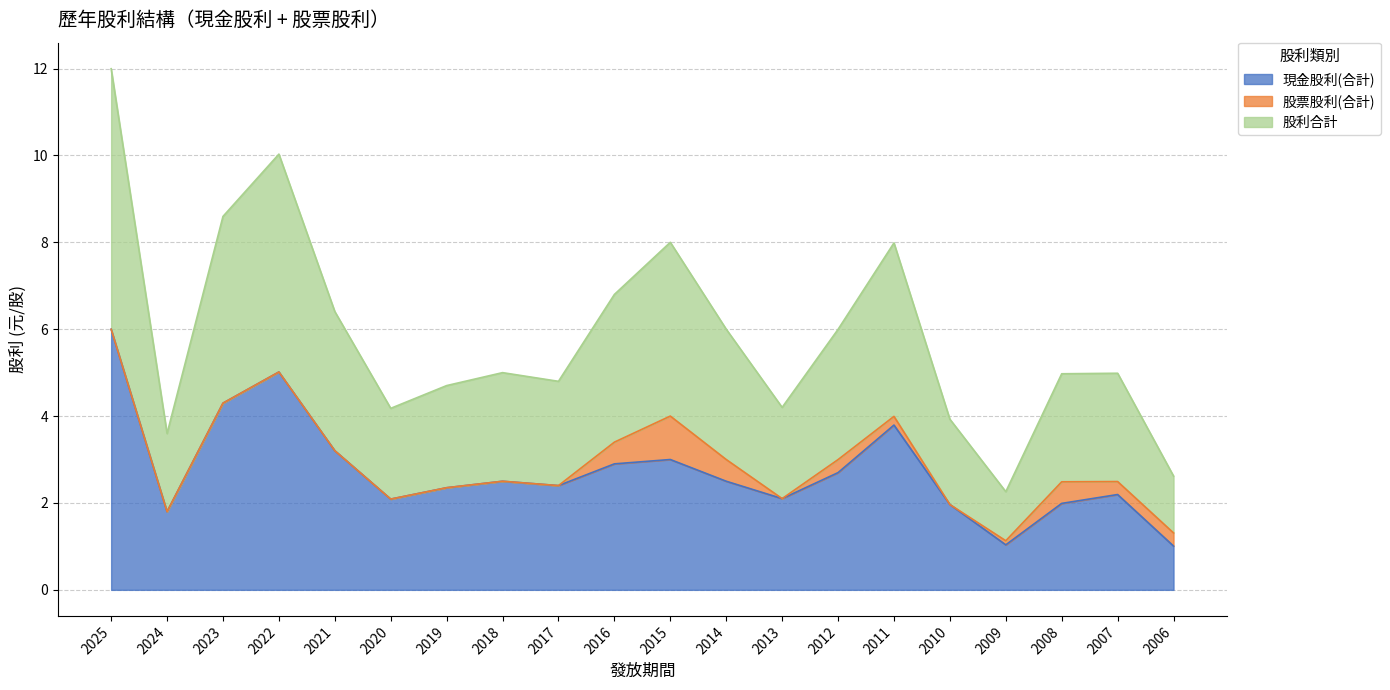

What are all the series names shown in the legend?

現金股利(合計), 股票股利(合計), 股利合計